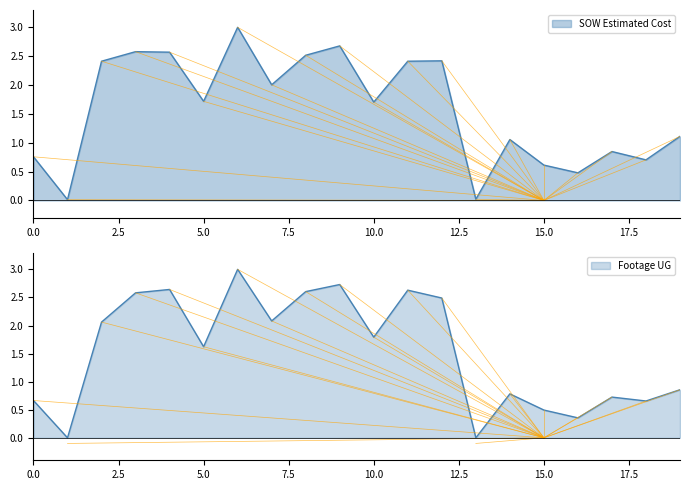

Count the number of data series in this chart.

2